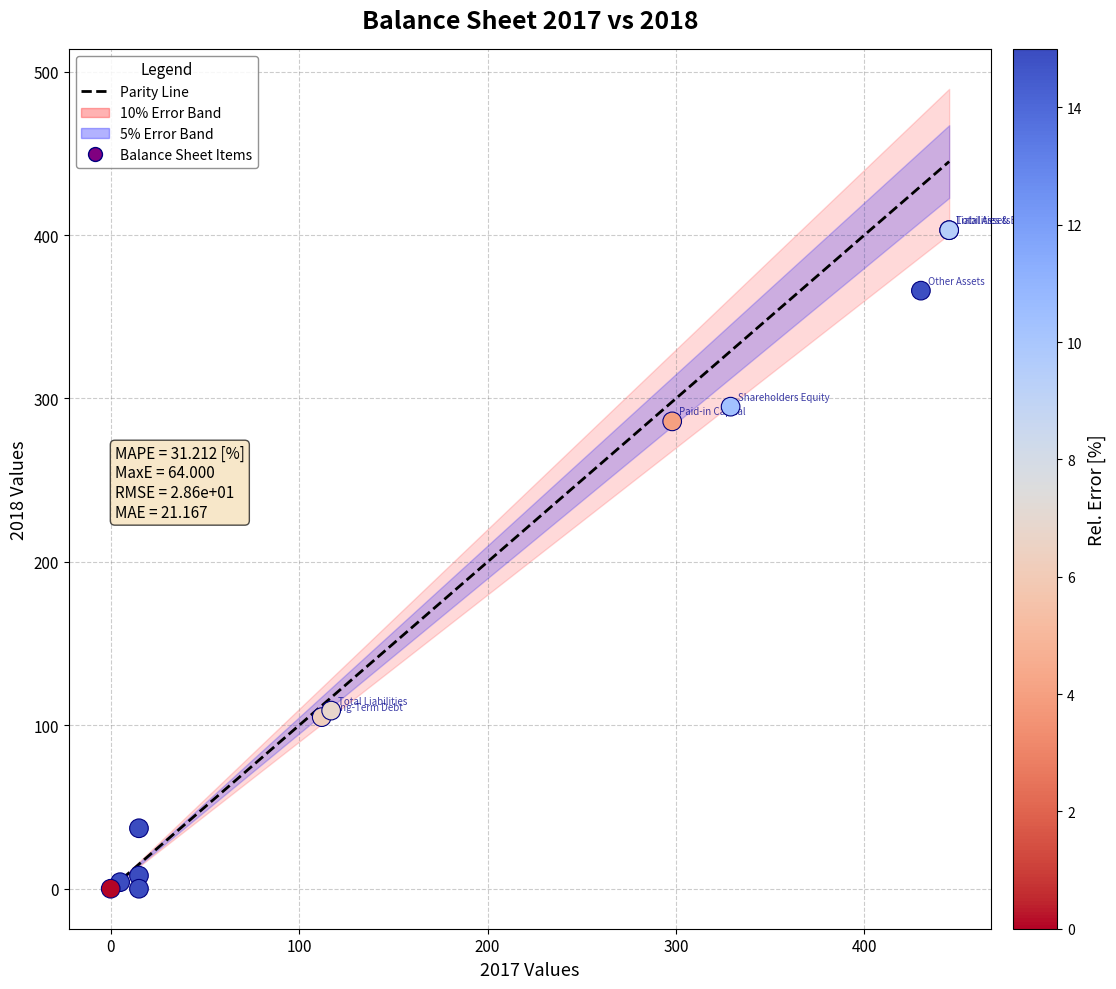

What Y value in the scatter plot is closest to 201?

286